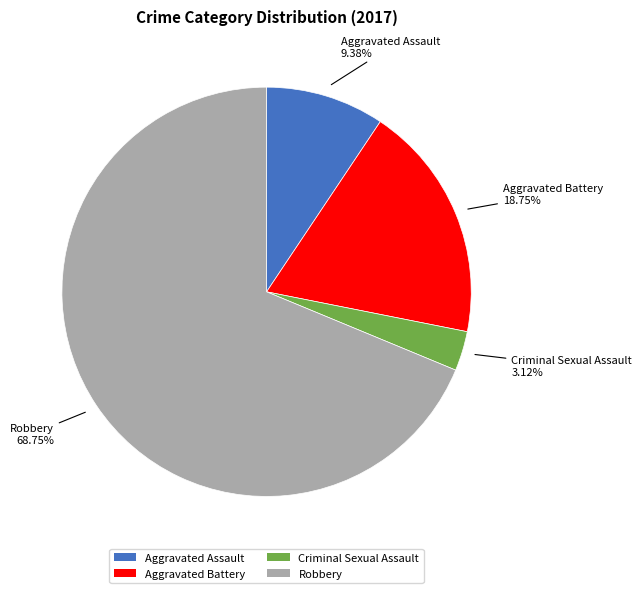

To the nearest percent, what is the difference between the Robbery and Aggravated Battery slice percentages?

50%